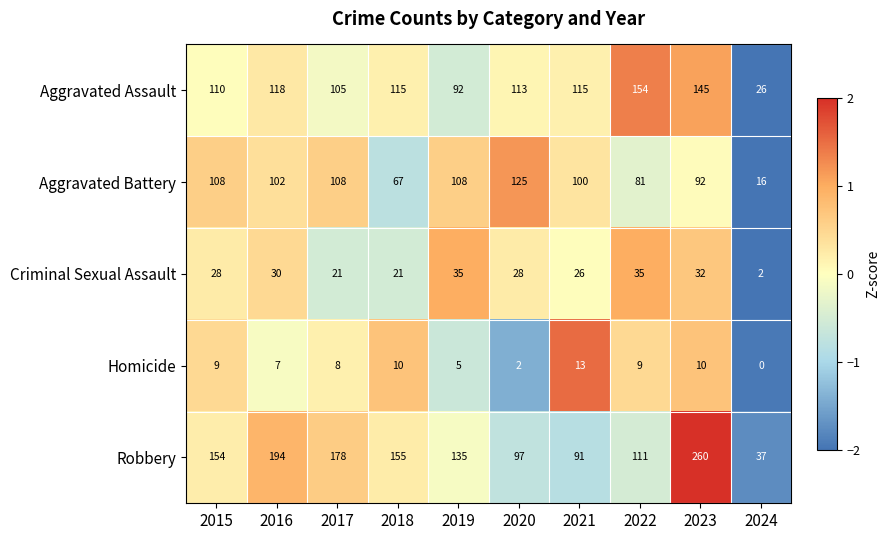

What is the spread (max minus min) of values at 2019?

130